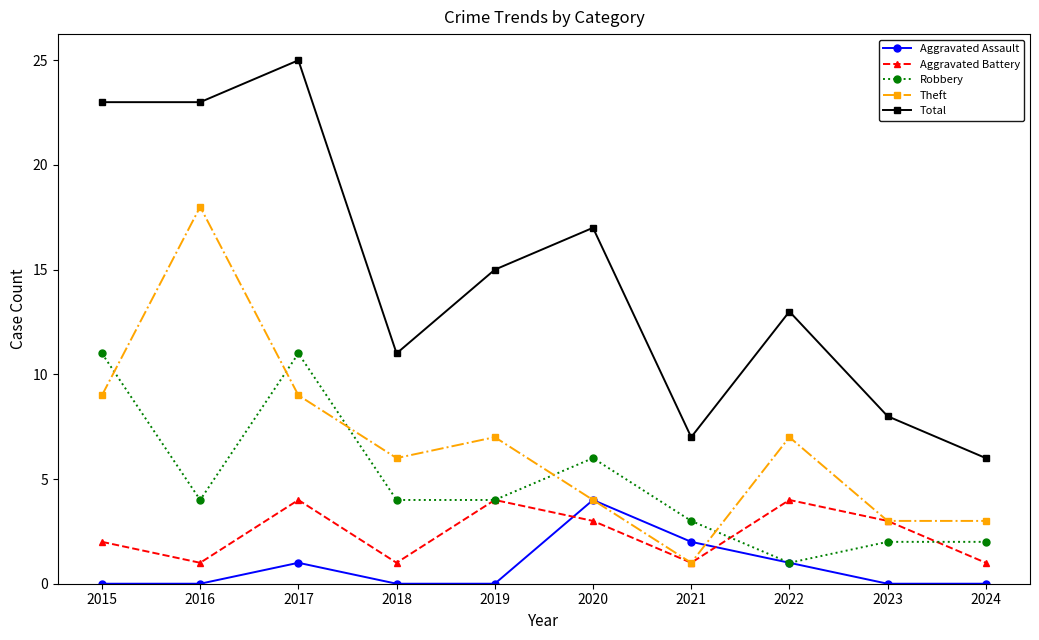

What is the difference between the second highest and minimum values in the Aggravated Assault series?

2